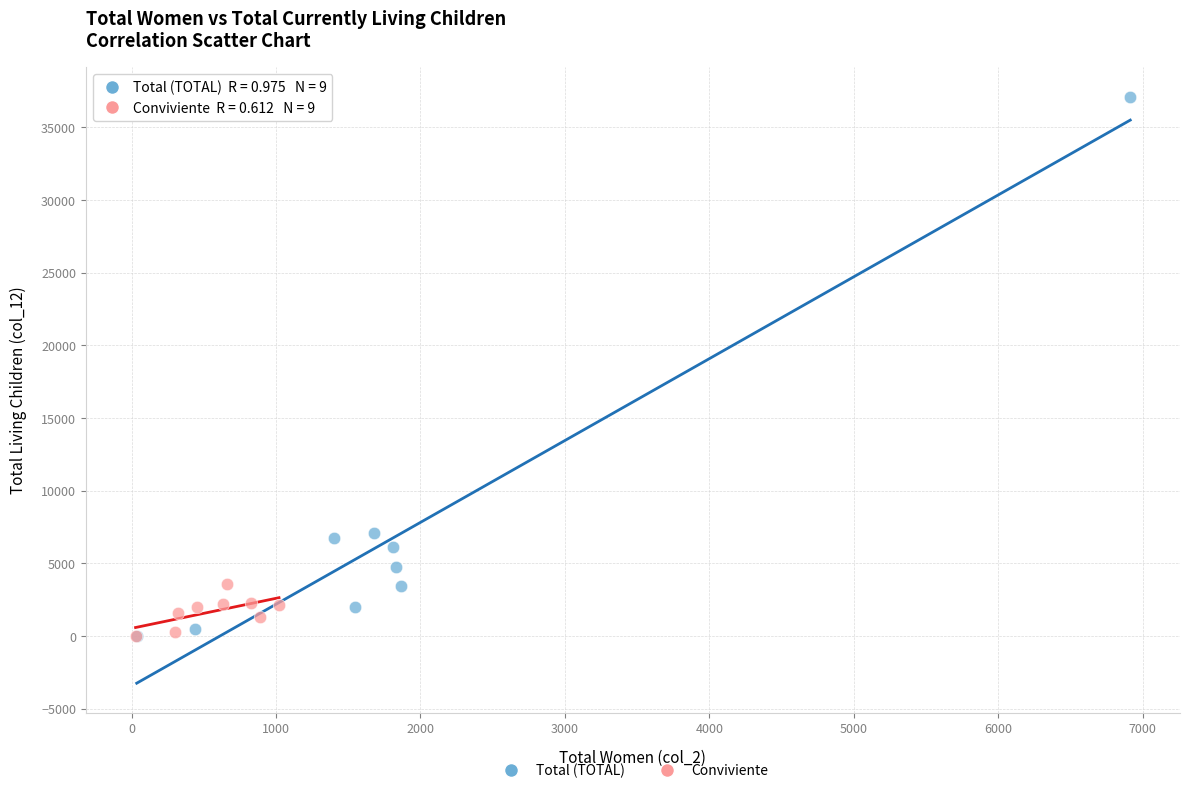

Which series has the widest spread of Y values?

Total (TOTAL)